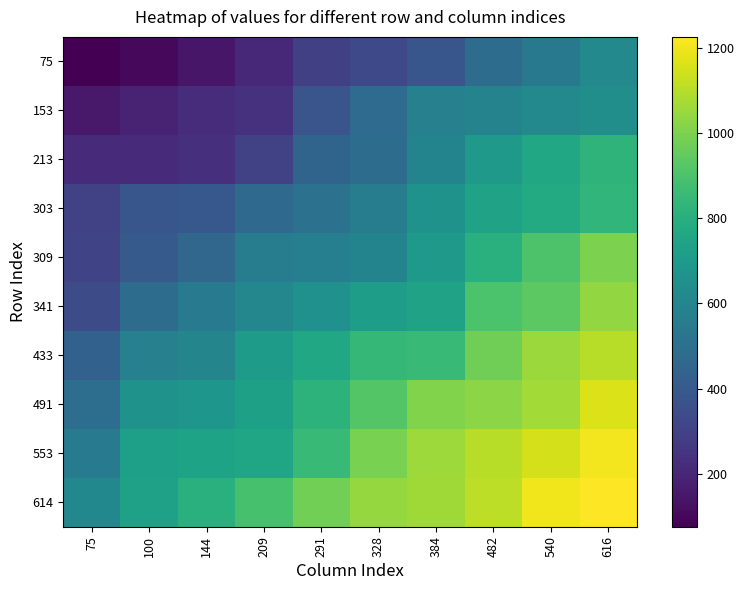

Reading right to left, extract all data points from this chart.

75: 616=616	540=540	482=482	384=384	328=328	291=291	209=209	144=144	100=100	75=75
153: 616=643	540=617	482=589	384=578	328=479	291=380	209=239	144=223	100=185	75=153
213: 616=824	540=759	482=692	384=595	328=484	291=448	209=302	144=236	100=215	75=213
303: 616=835	540=780	482=740	384=663	328=558	291=511	209=470	144=392	100=381	75=303
309: 616=1001	540=905	482=808	384=696	328=593	291=573	209=558	144=454	100=403	75=309
341: 616=1038	540=937	482=899	384=737	328=721	291=659	209=609	144=551	100=481	75=341
433: 616=1103	540=1055	482=979	384=851	328=840	291=765	209=706	144=600	100=576	75=433
491: 616=1167	540=1067	482=1028	384=1008	328=920	291=820	209=728	144=681	100=667	75=491
553: 616=1205	540=1153	482=1104	384=1060	328=993	291=856	209=750	144=741	100=723	75=553
614: 616=1227	540=1204	482=1111	384=1063	328=1046	291=980	209=892	144=805	100=732	75=614